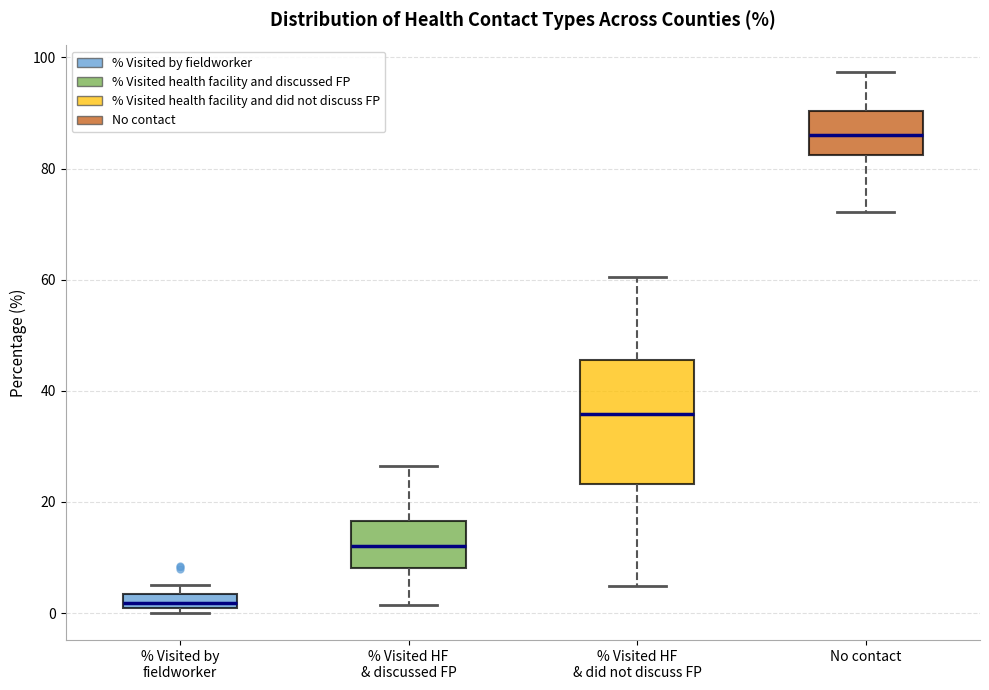

Where does the lower whisker of the box for % Visited HF & discussed FP end on the y-axis? The values are not printed on the chart, so give them approximately, as read against the axis.

2